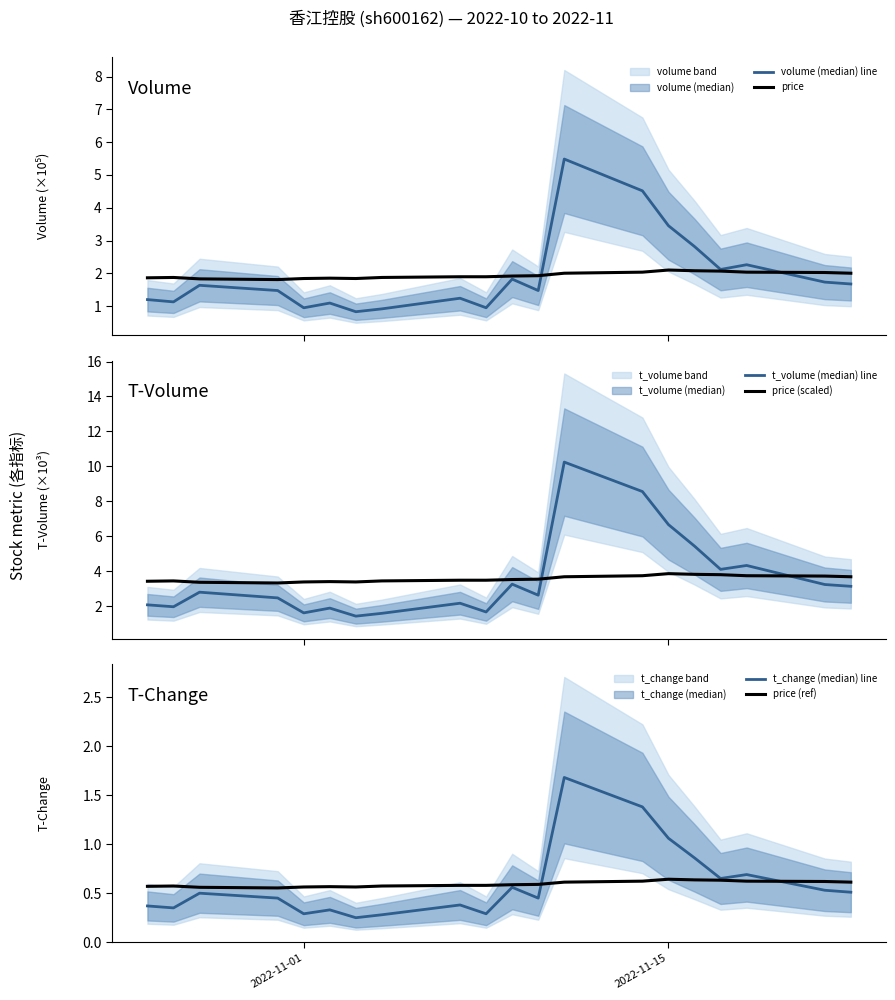

Where is the first local maximum for price (scaled)?

2022-11-15